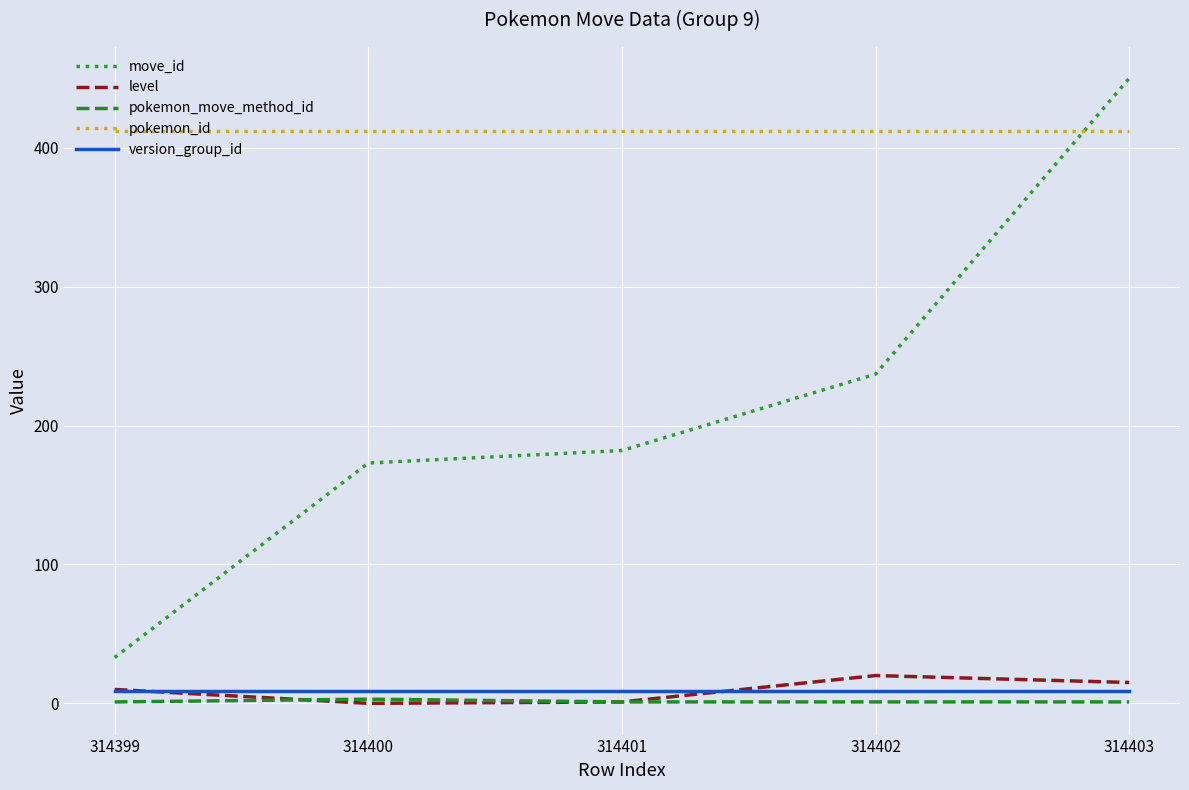

Which category has the highest value across all series?

314403